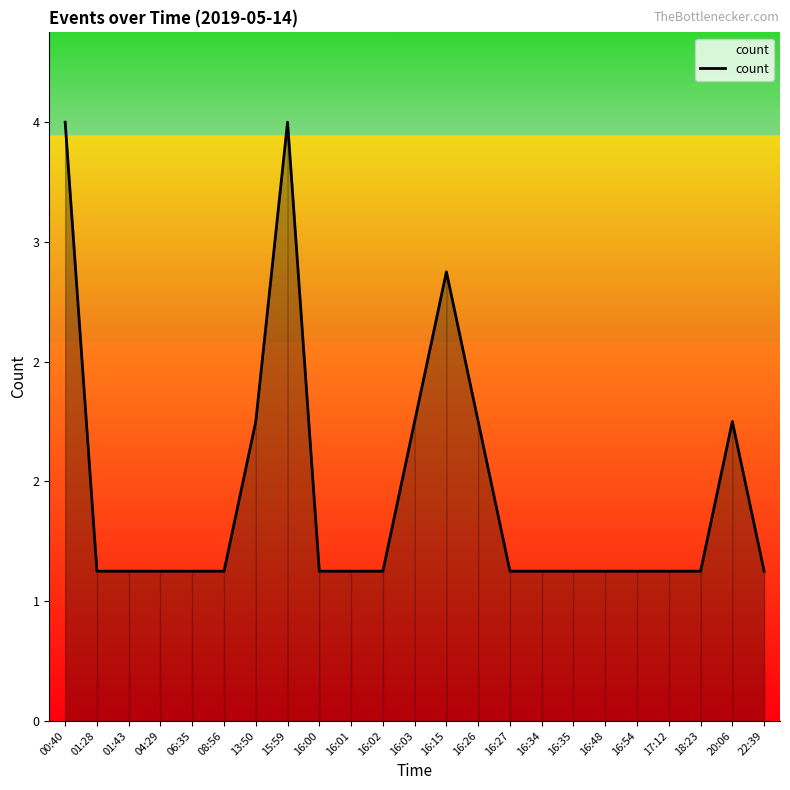

True or false: the data shows 1 at 22:39.

True